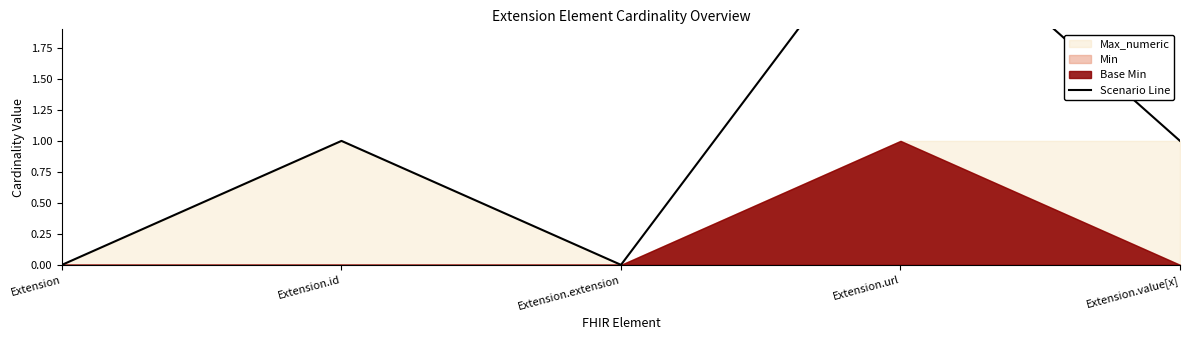

At which category does the data reach its first local peak?

Extension.id